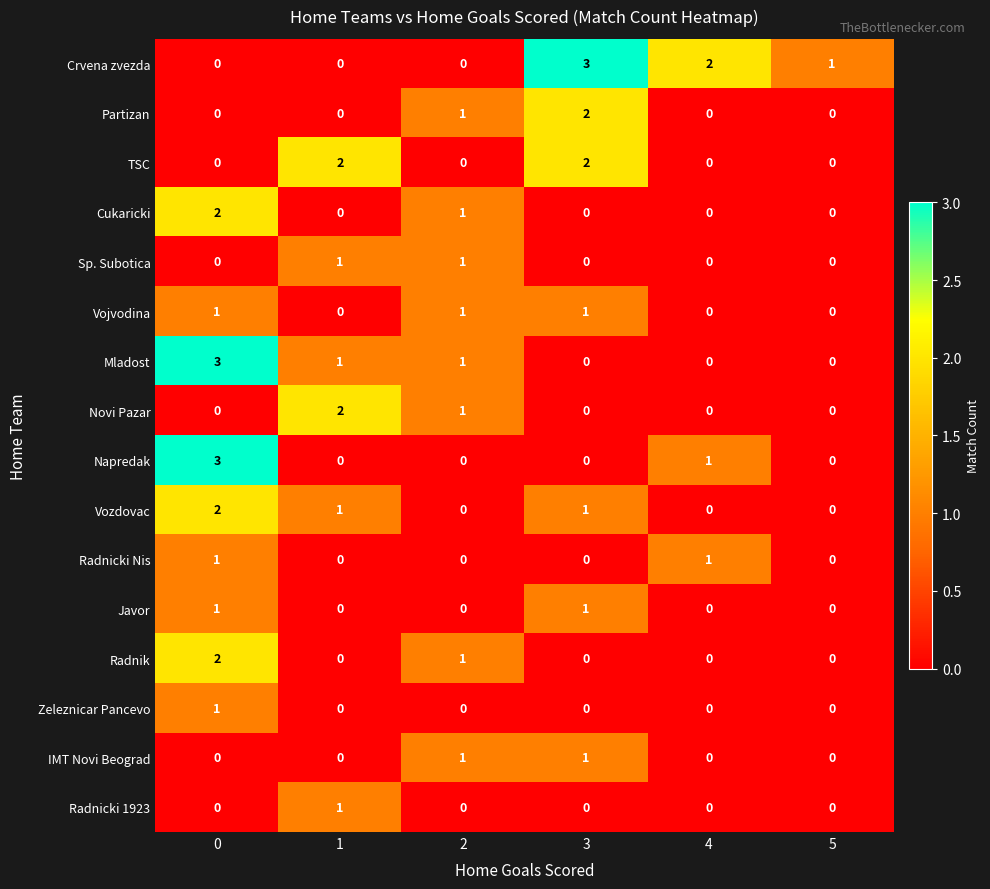

The Cukaricki series shows -1 at 1. True or false?

False